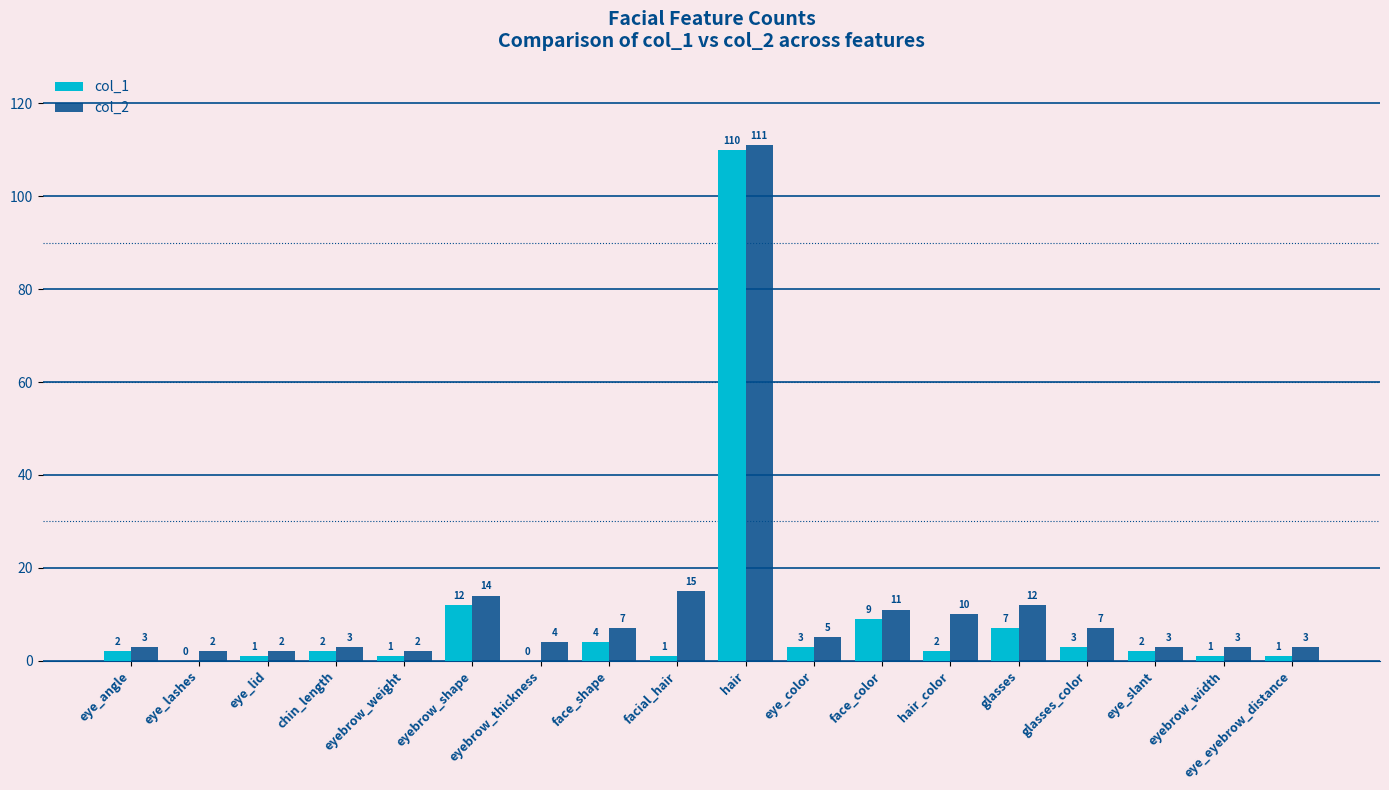

The value of col_2 at glasses is 12. True or false?

True